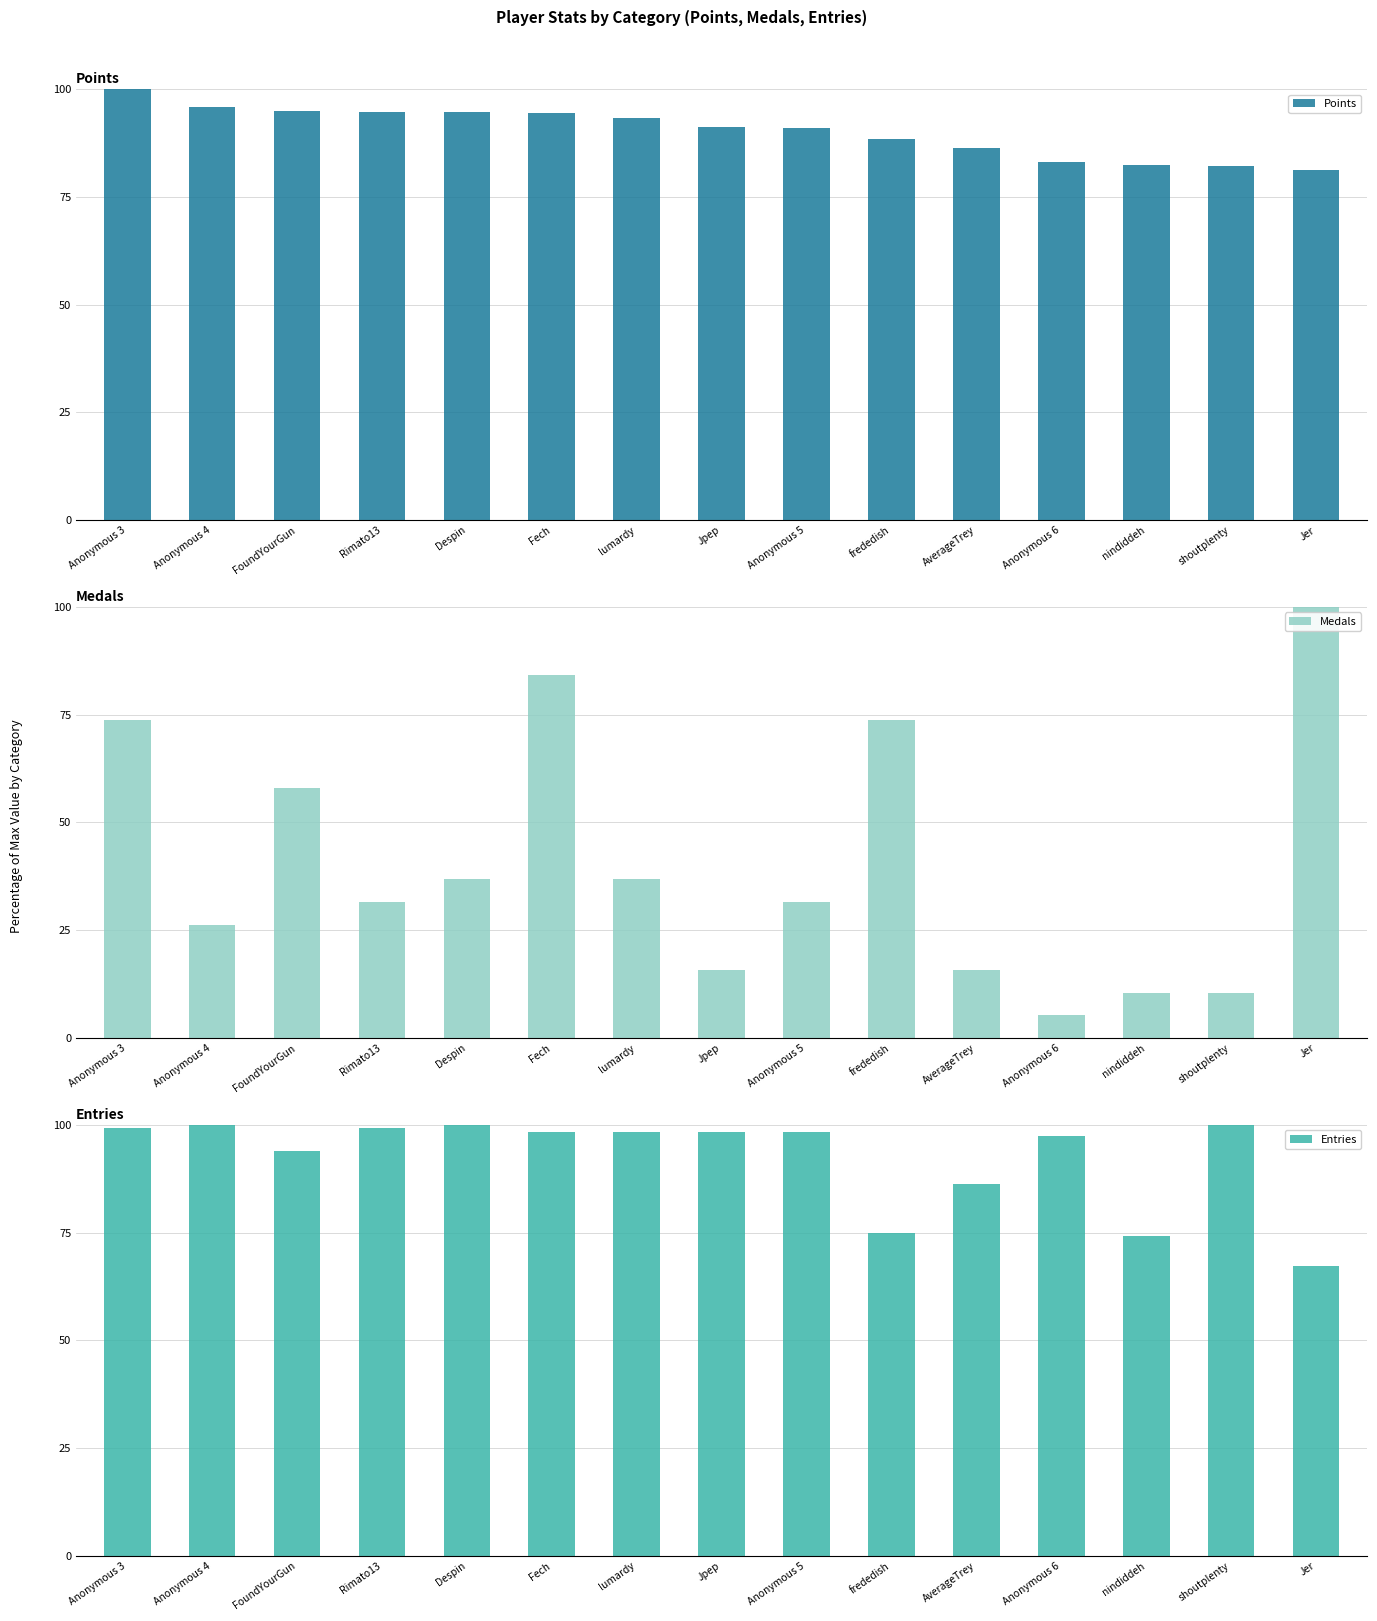

At how many categories does at least one series exceed 79?

15